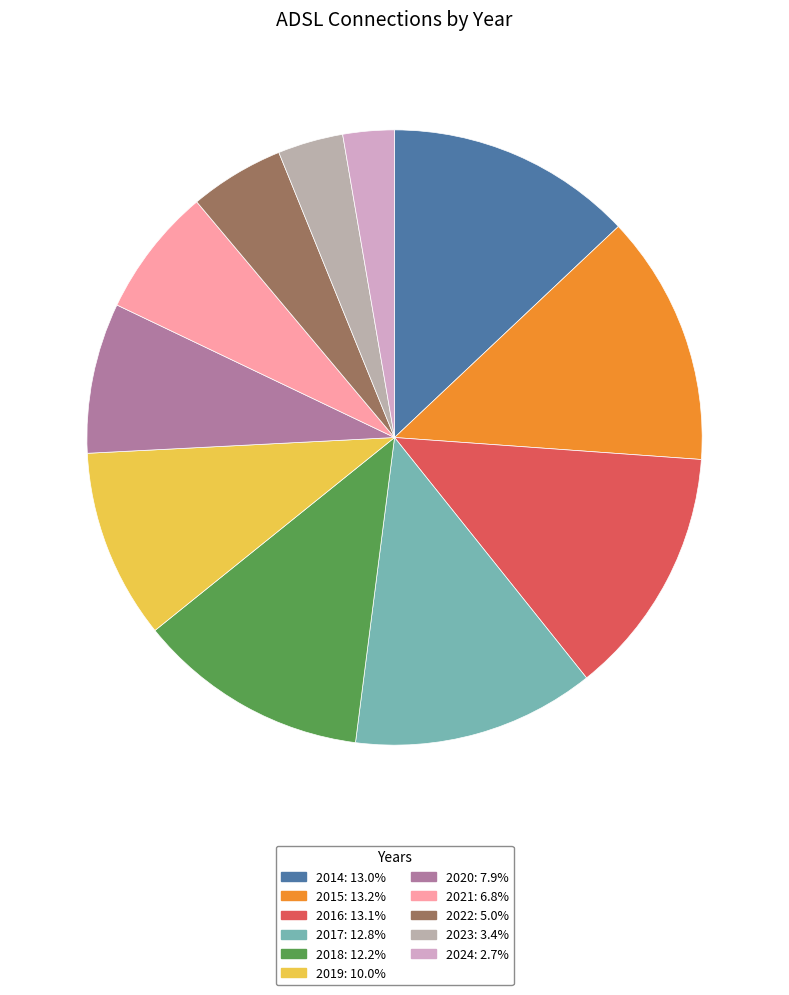

What is the change in value from 2018 to 2021?

-1544985.0